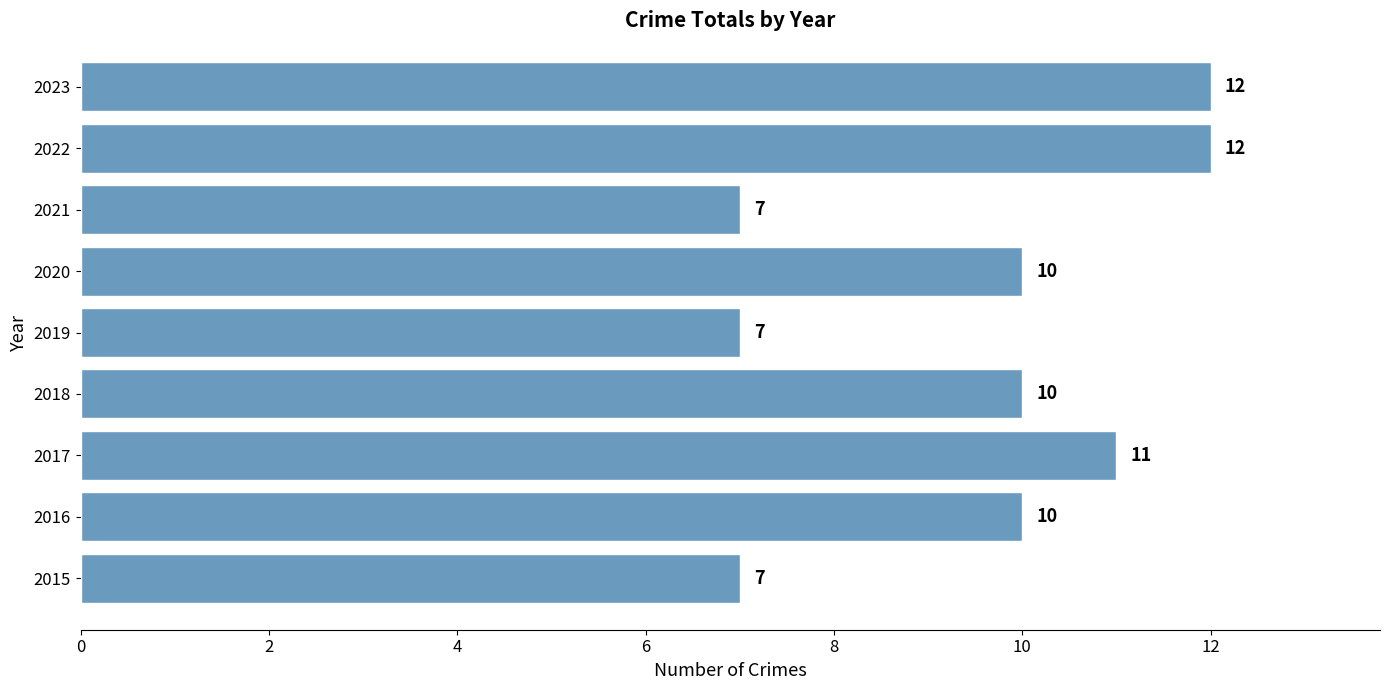

What is the sum of all values?

86